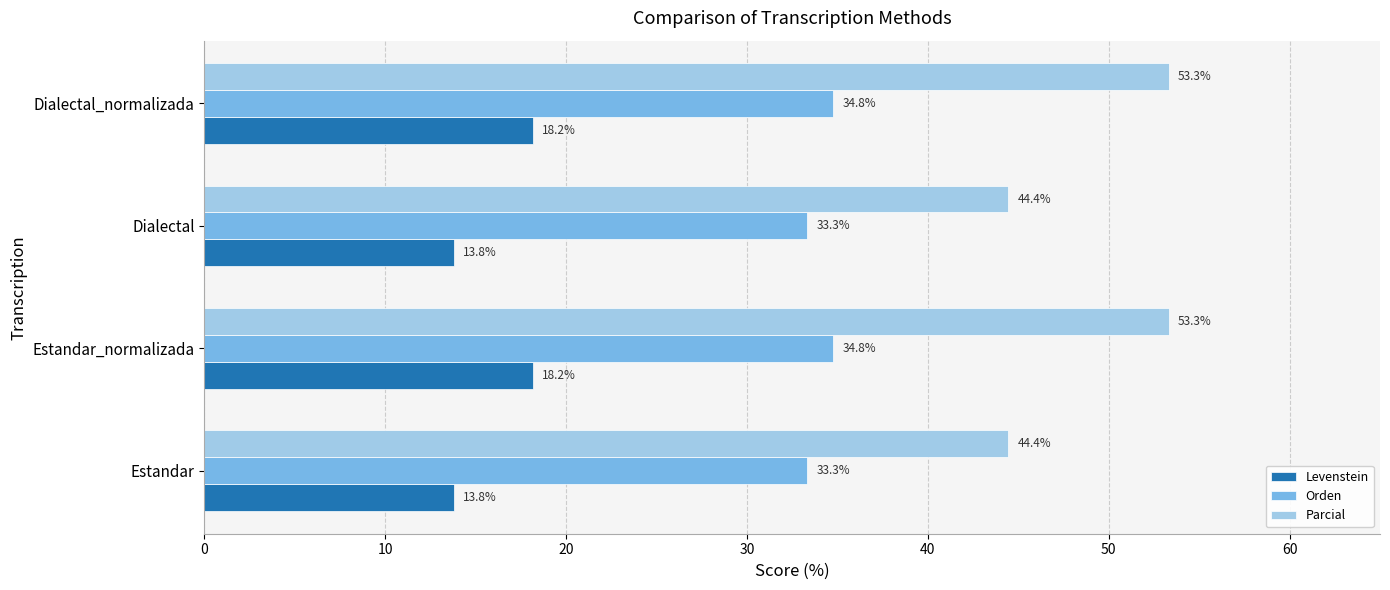

List the series in order of their overall mean, highest first.

Parcial, Orden, Levenstein